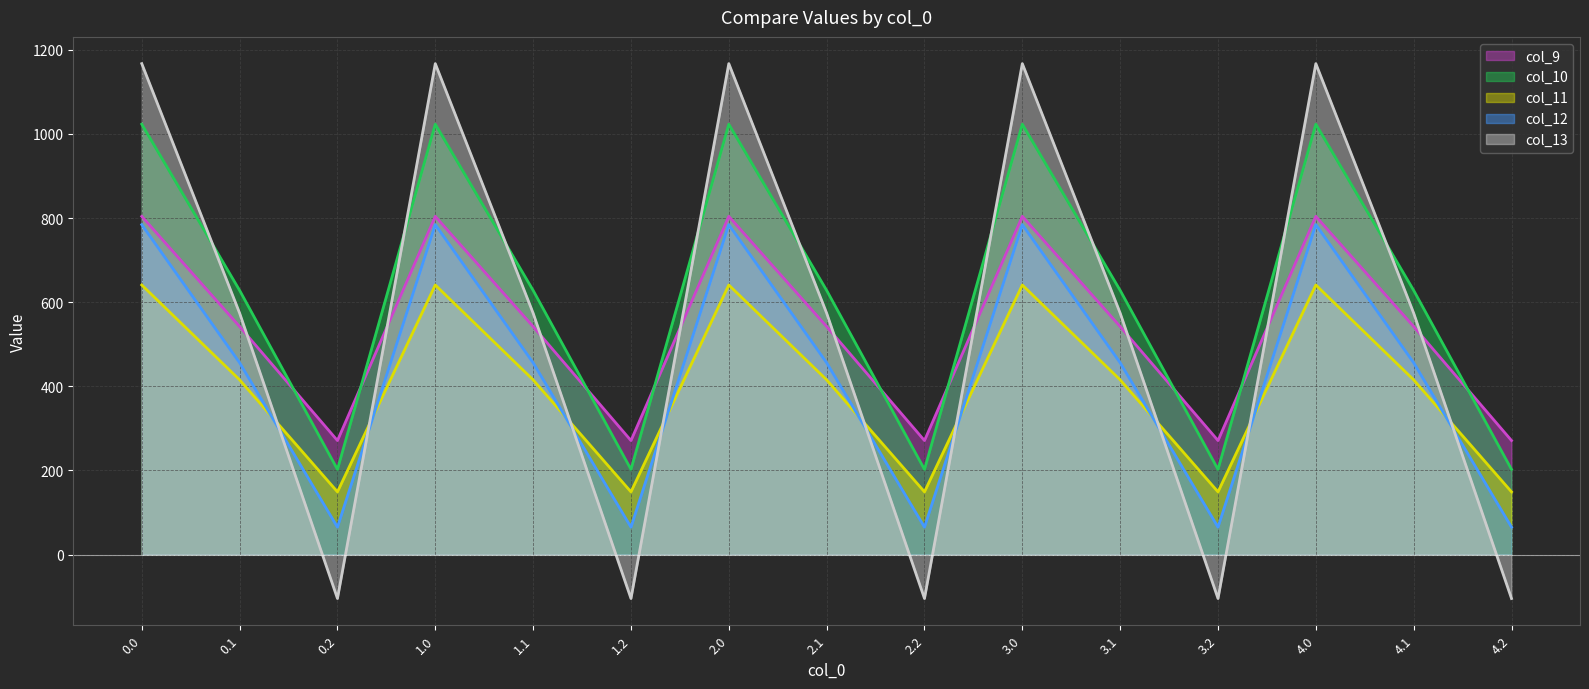

Which category has the lowest value in the col_10 line series?

0.2